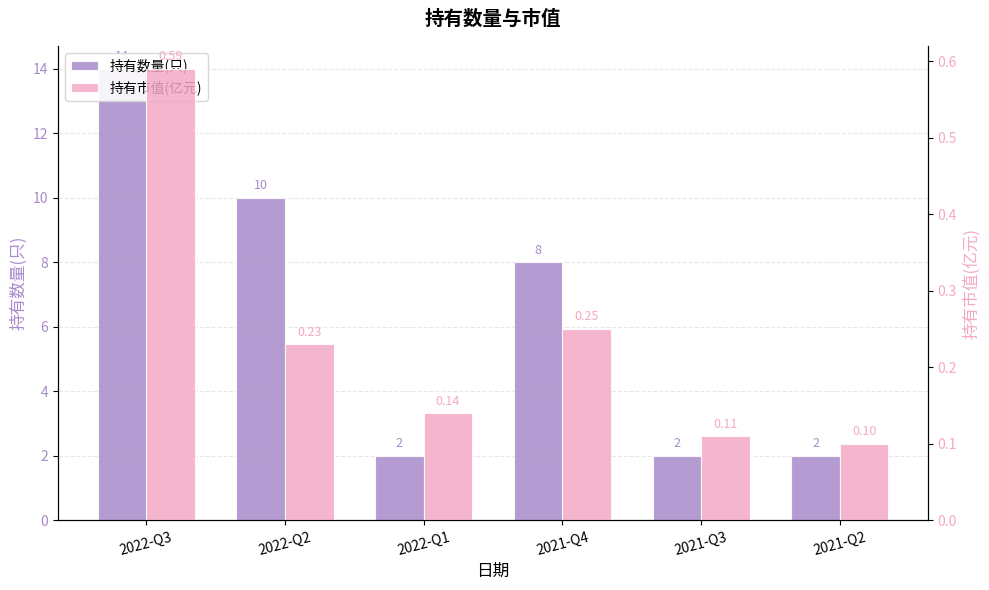

What is the total value across all series at 2021-Q2?

2.1